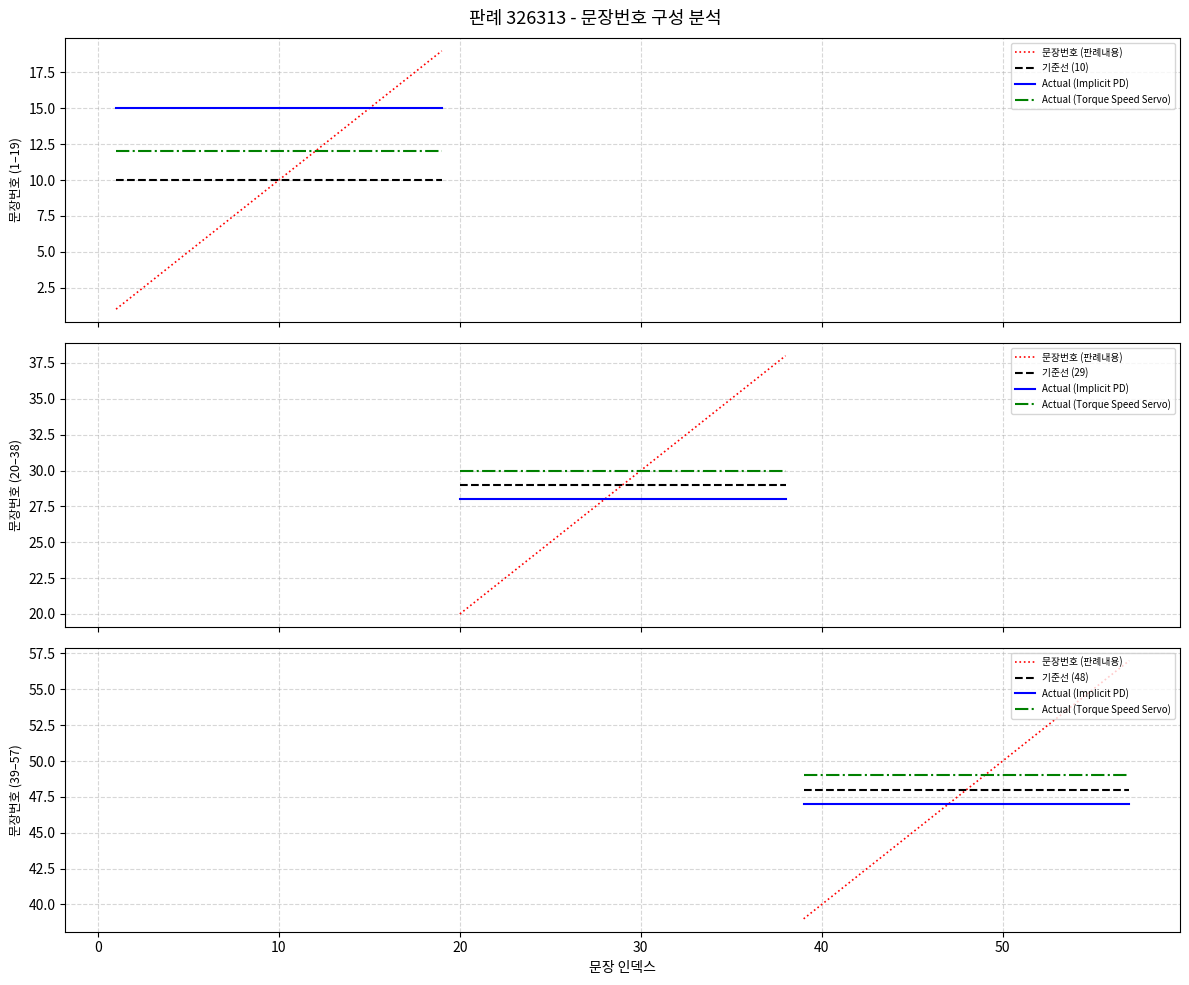

Which series has the largest total across all categories?

Actual (Torque Speed Servo)